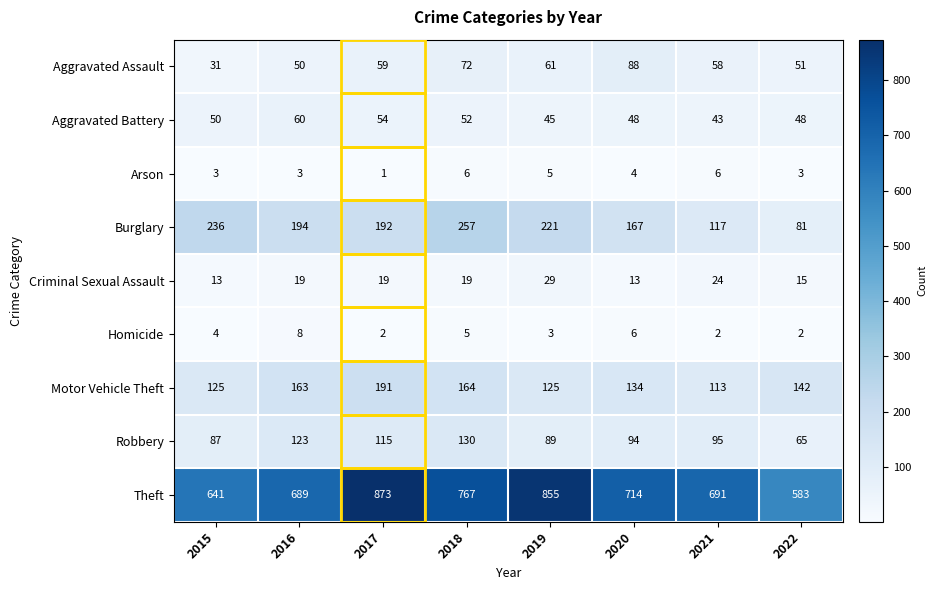

What is the average value of the Aggravated Battery series?

50